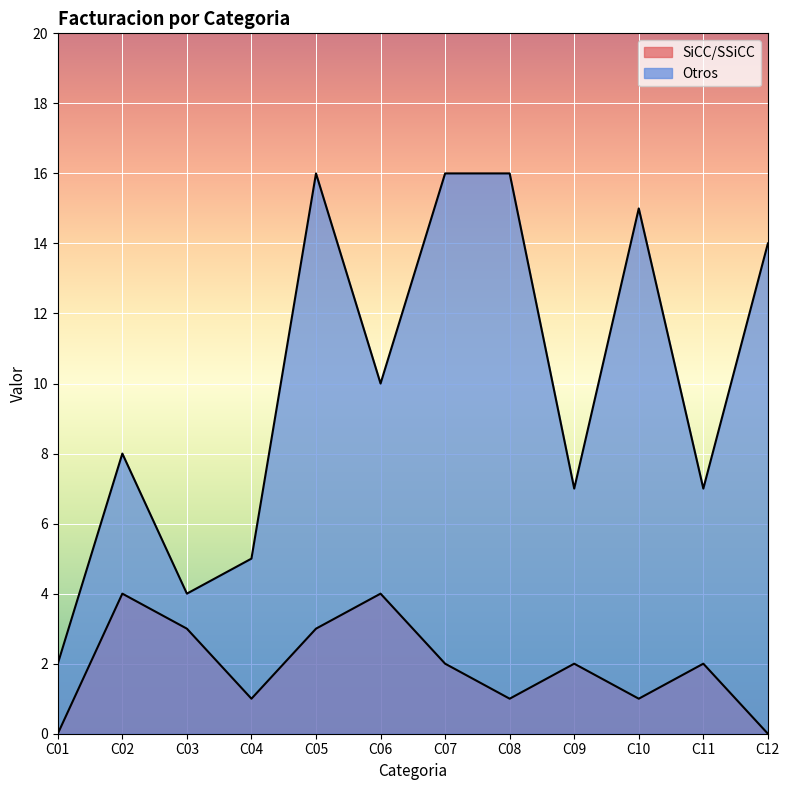

Where is the first local maximum for SiCC/SSiCC?

C02